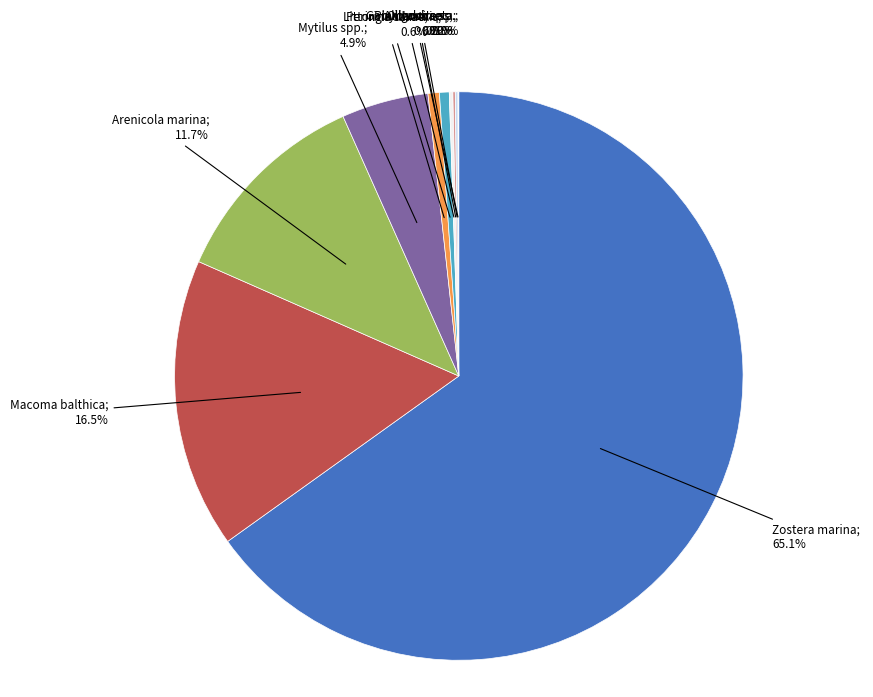

Is there a majority slice in this chart?

Yes